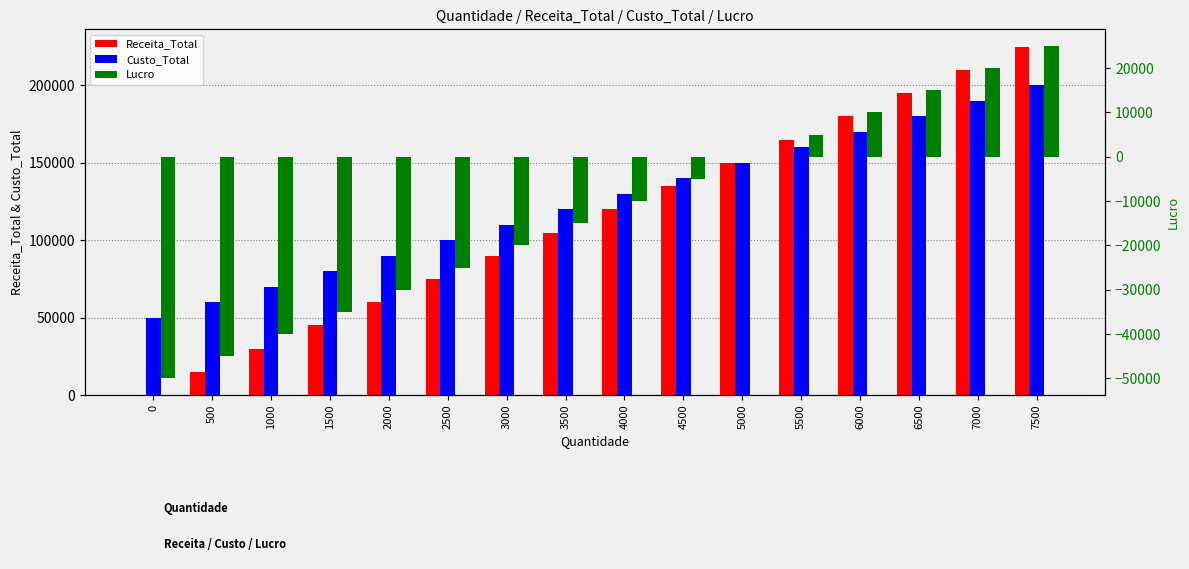

How many bars are there in total?

48